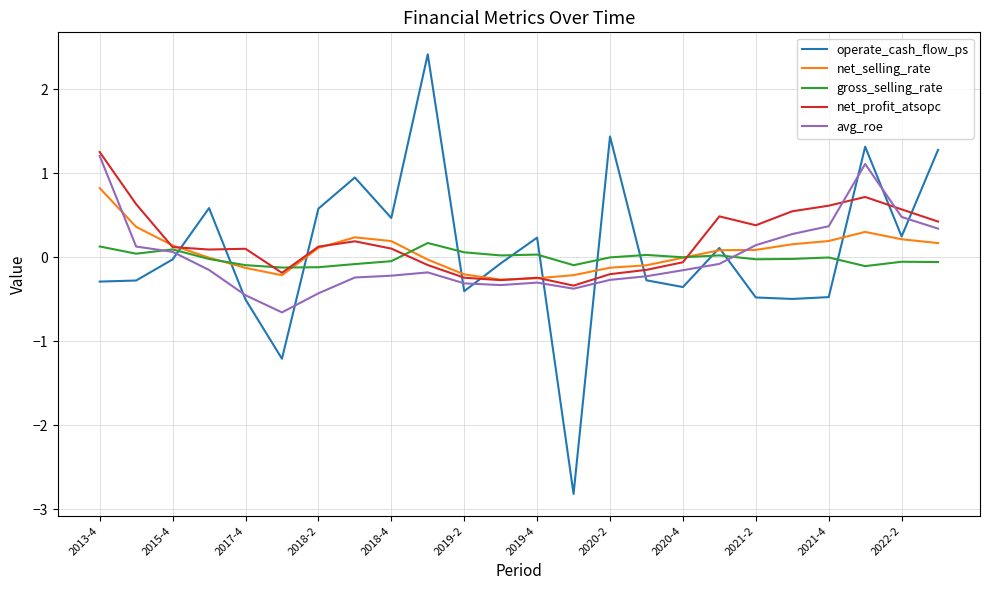

What is the minimum value shown in the chart?

-2.8